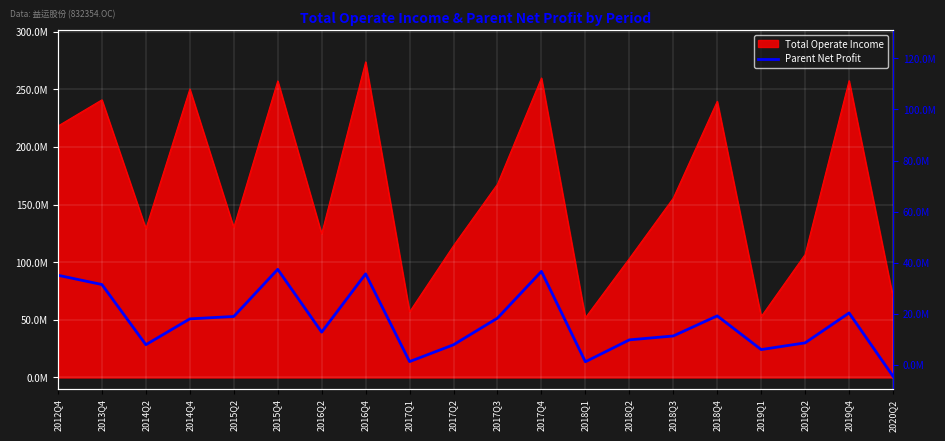

Reading left to right, list all the values displayed in this chart.

2012Q4=35095894.7	2013Q4=31474507.8	2014Q2=7918578.3	2014Q4=18035662.6	2015Q2=18971526.9	2015Q4=37415779.6	2016Q2=12842395.1	2016Q4=35637858.2	2017Q1=1305504.9	2017Q2=7895788.7	2017Q3=18326455.4	2017Q4=36611671.9	2018Q1=1235925.3	2018Q2=9813648.1	2018Q3=11338136.4	2018Q4=19216854.0	2019Q1=6012407.0	2019Q2=8641813.3	2019Q4=20350360.2	2020Q2=-4424939.9